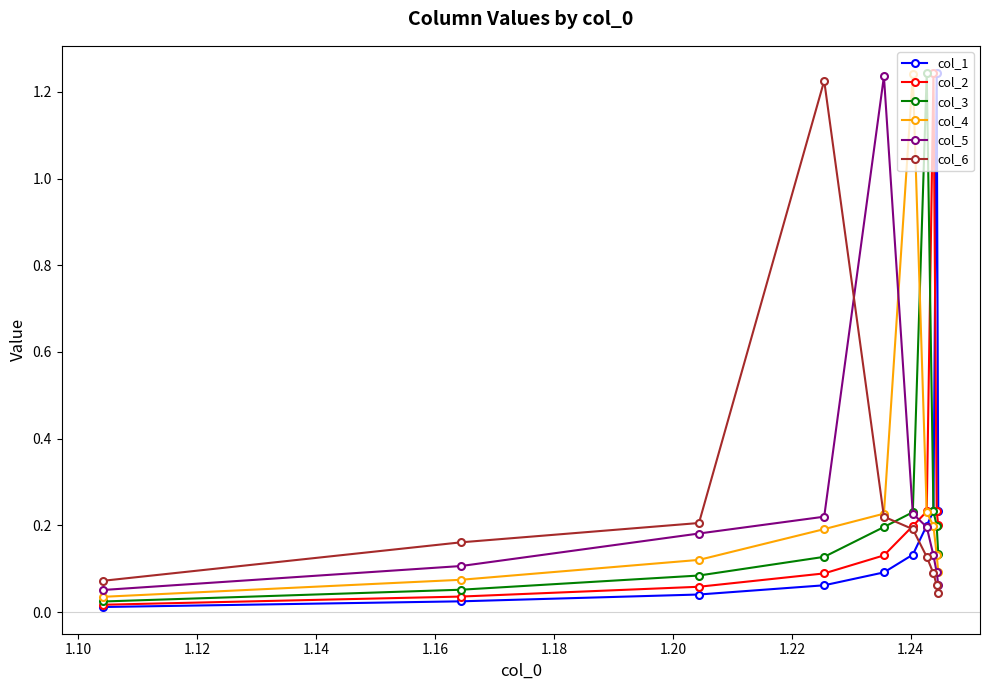

How many series are shown in this chart?

6